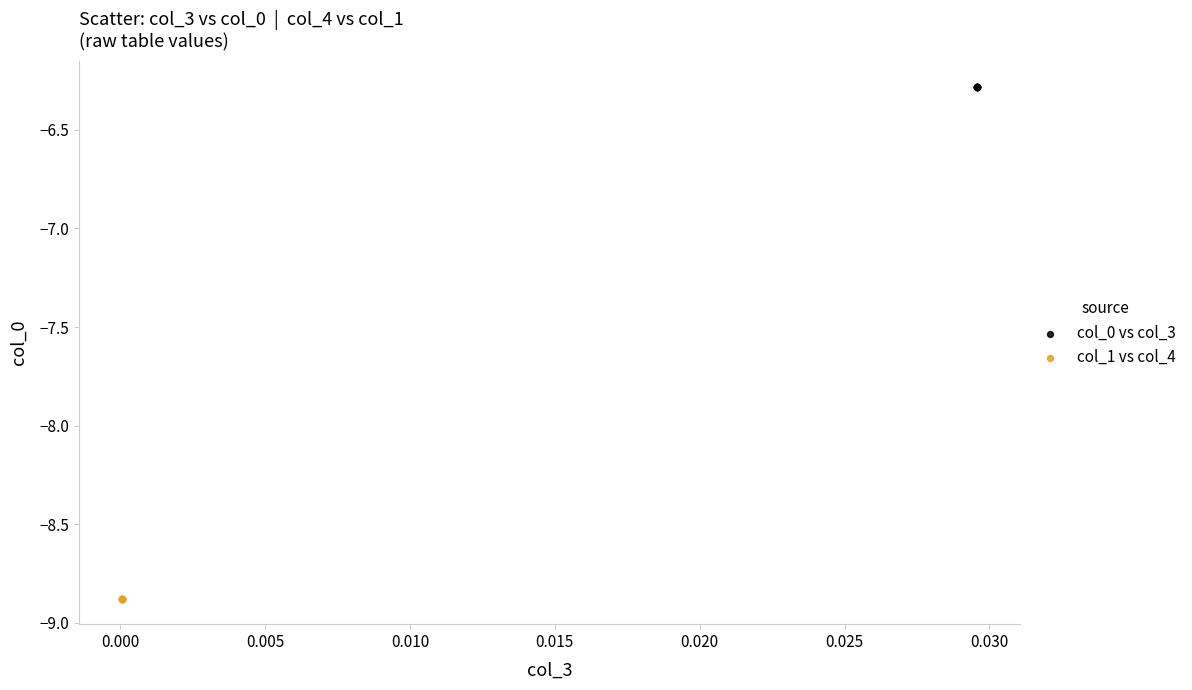

Which series contains the lowest Y value?

col_1 vs col_4